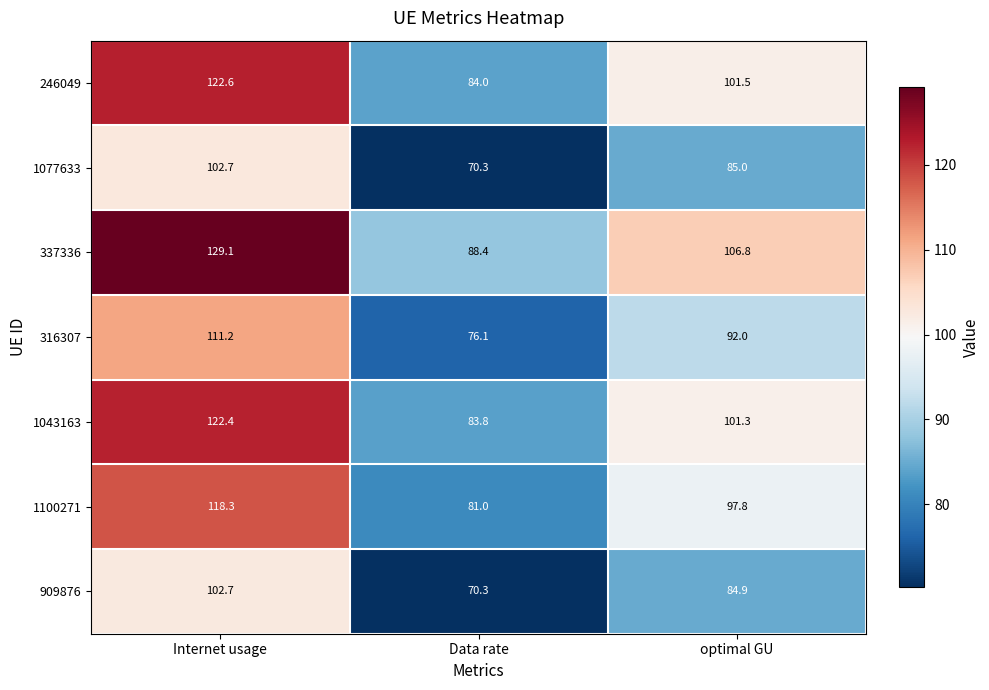

What is the total value across all series at Internet usage?

809.0